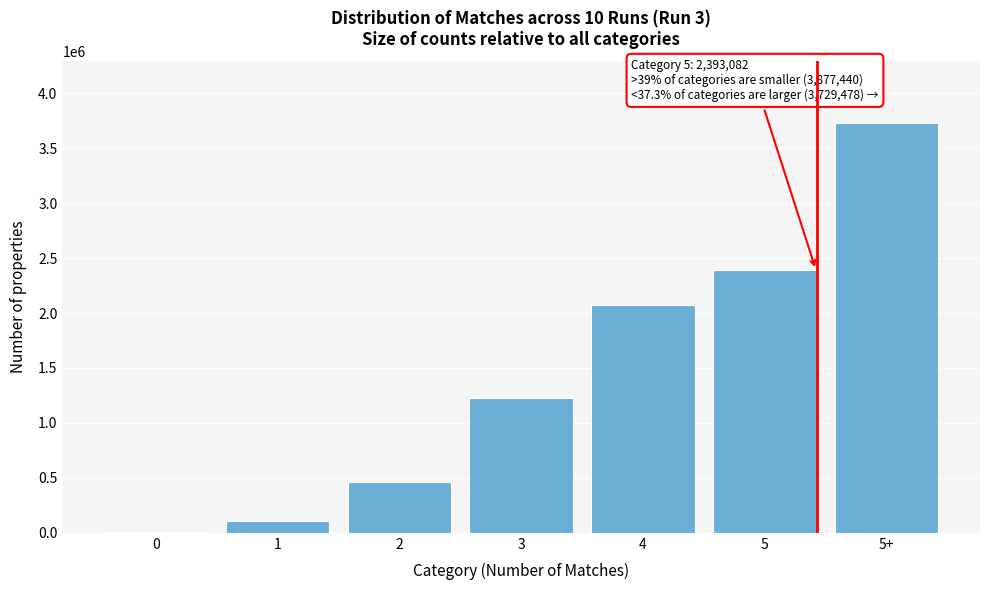

Reading left to right, extract all data points from this chart.

0=9686	1=103036	2=466898	3=1224277	4=2073543	5=2393082	5+=3729478